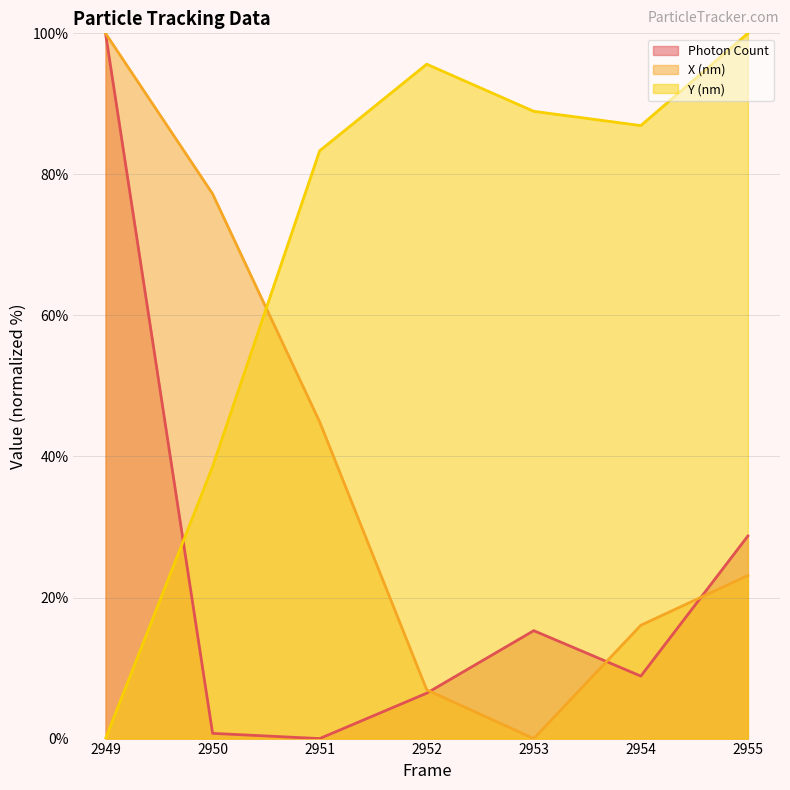

How many series are shown in this chart?

3